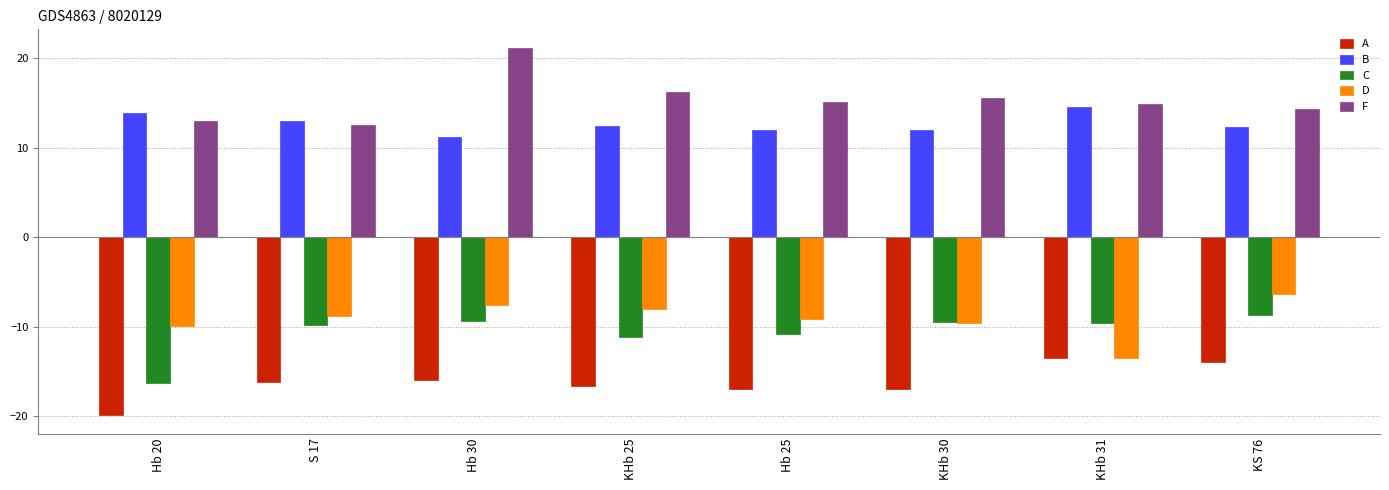

What is the difference between the highest and lowest values at Hb 20?

33.7